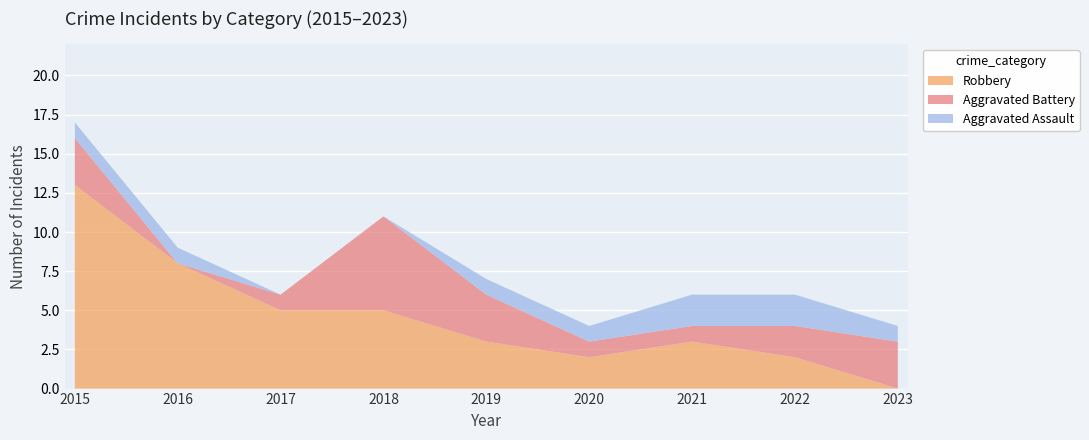

Reading left to right, what are all the values shown in this chart?

Aggravated Assault: 1	1	0	0	1	1	2	2	1
Aggravated Battery: 3	0	1	6	3	1	1	2	3
Robbery: 13	8	5	5	3	2	3	2	0